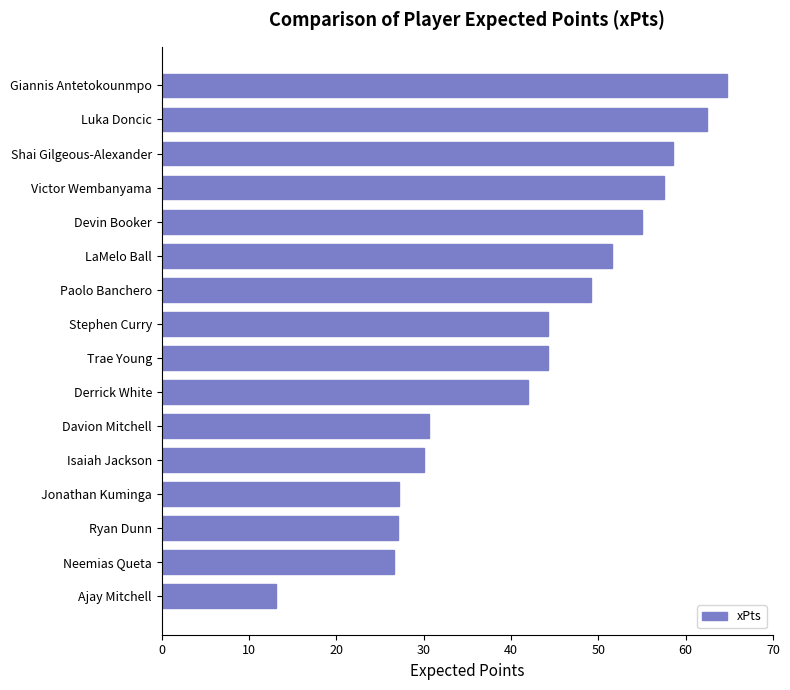

What is the maximum value shown in the chart?

64.8